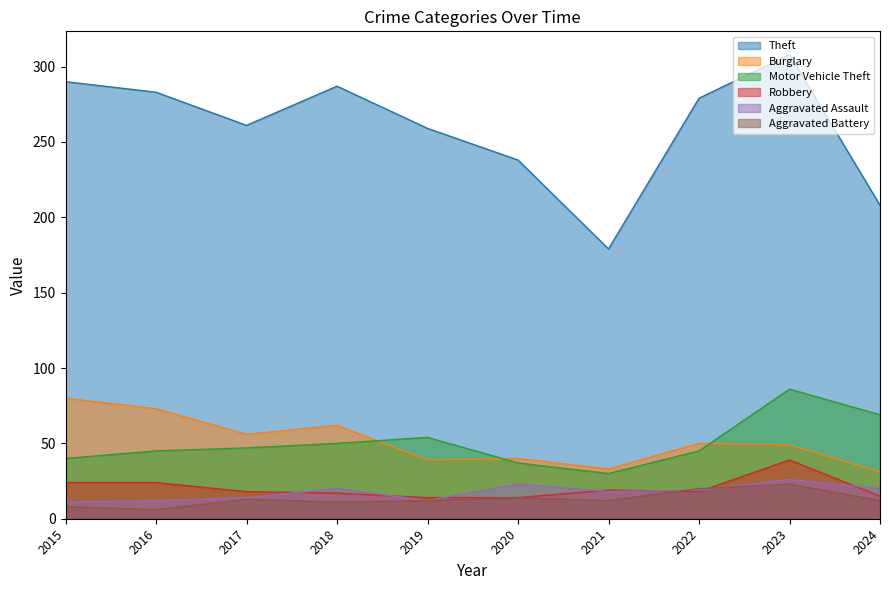

At which category is the sum across all series the highest?

2023